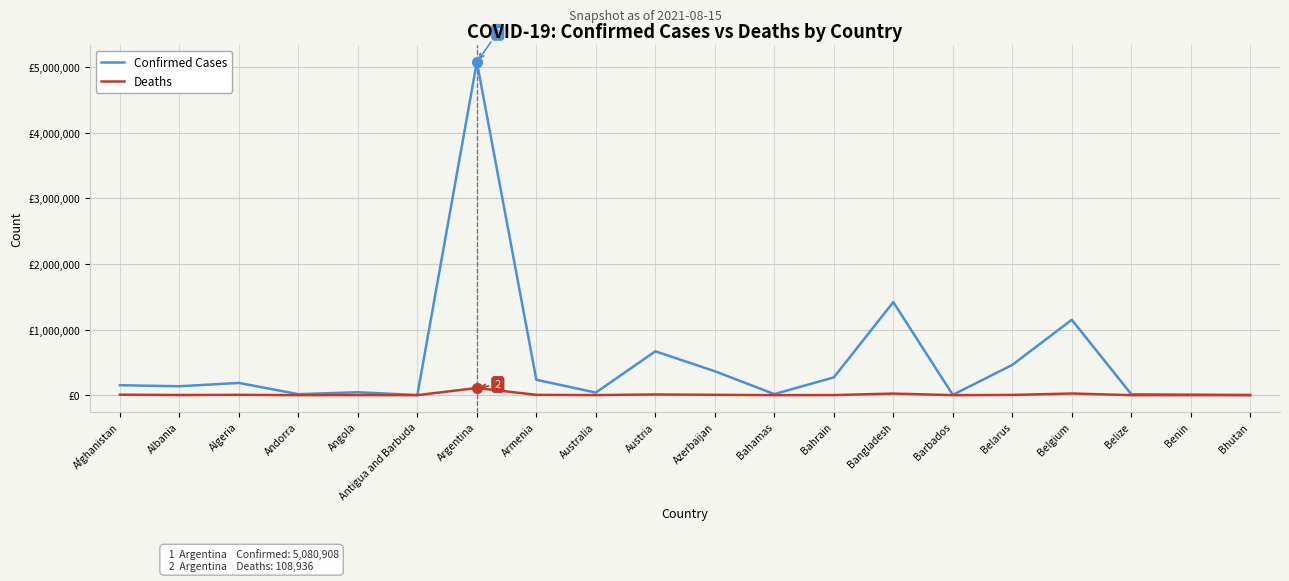

Does the chart display data point markers on the line(s)?

No